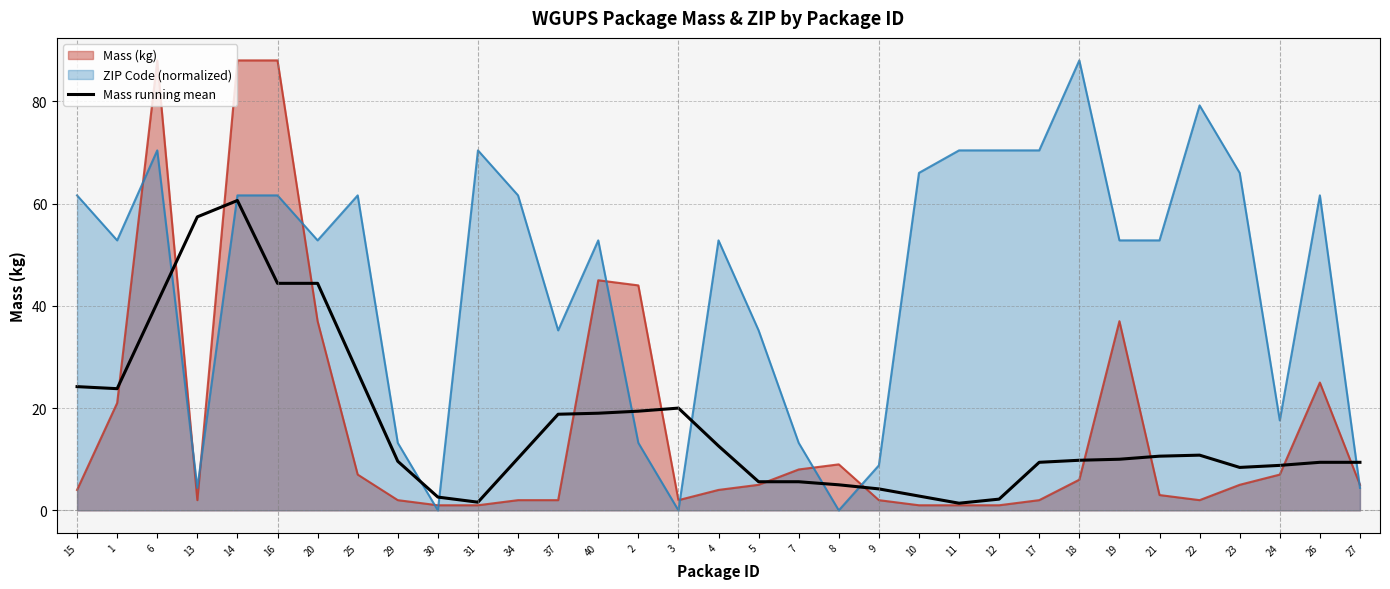

How many lines are shown in the chart?

1